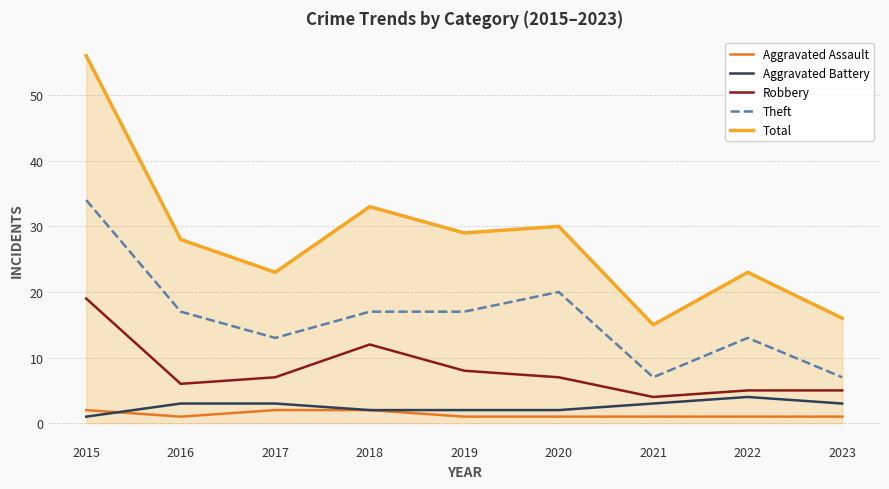

True or false: Aggravated Battery has a value of 3 at 2017.

True